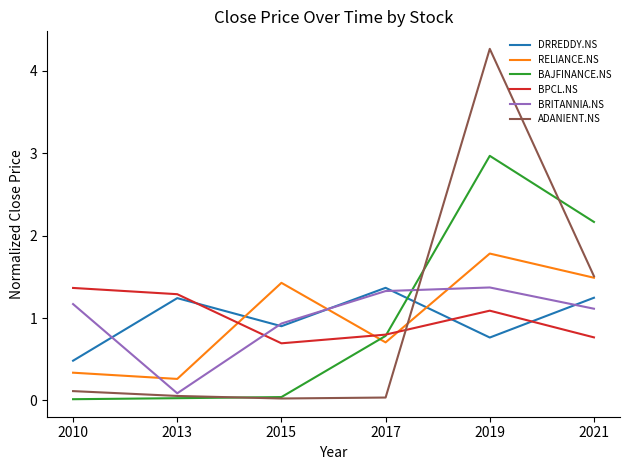

True or false: DRREDDY.NS and BAJFINANCE.NS cross at least once.

True